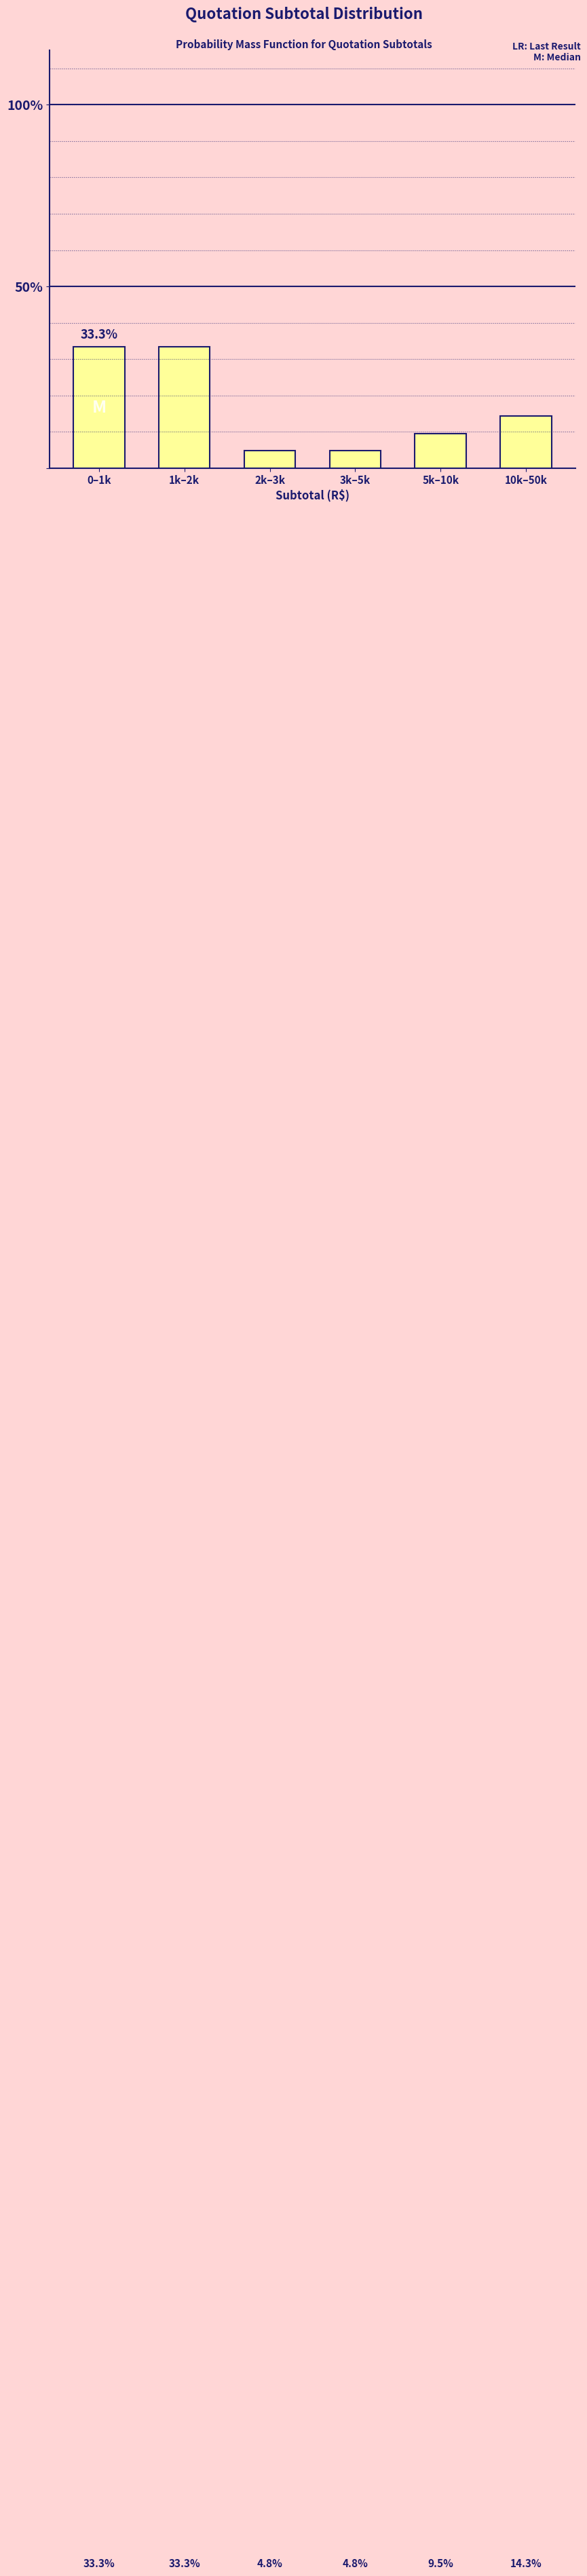

Reading left to right, what are all the values shown in this chart?

33.3	33.3	4.8	4.8	9.5	14.3